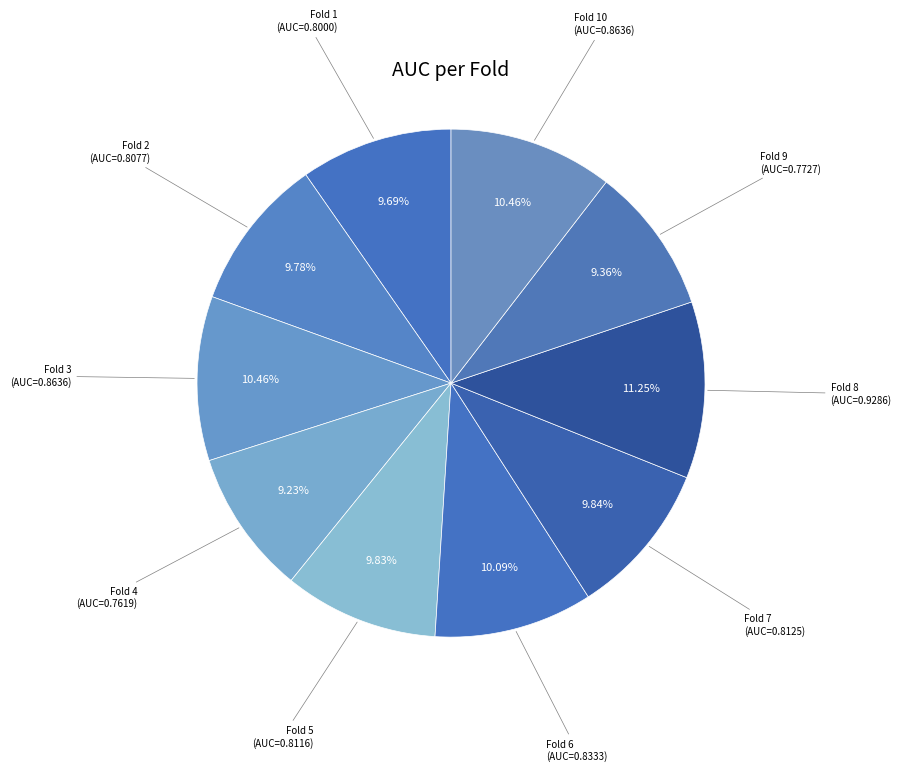

To the nearest percent, what is the combined percentage of Fold 6 and Fold 10?

21%